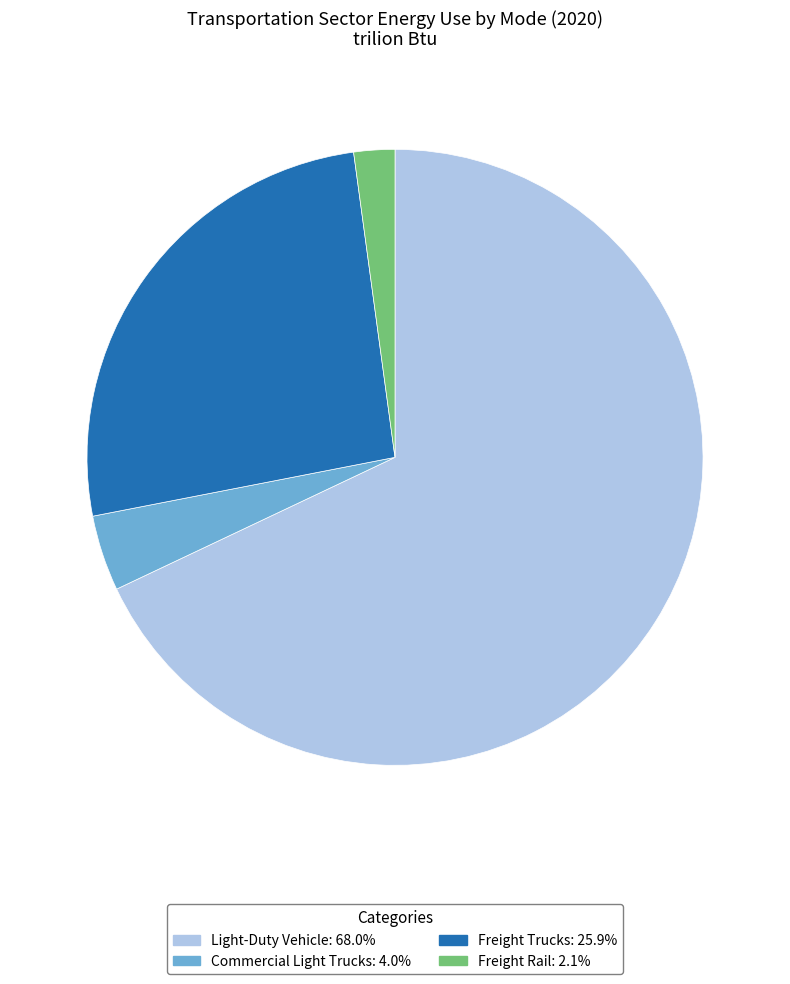

Is Freight Rail the majority of the pie?

No